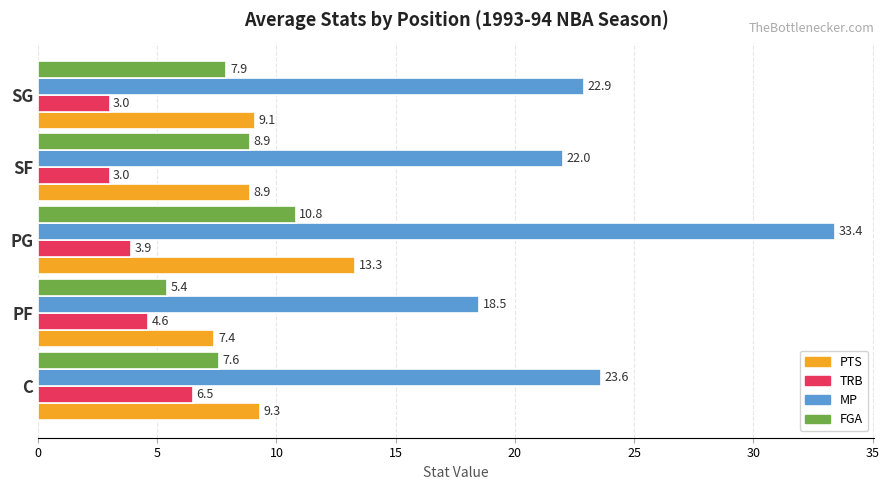

Which category has the highest value across all series?

PG